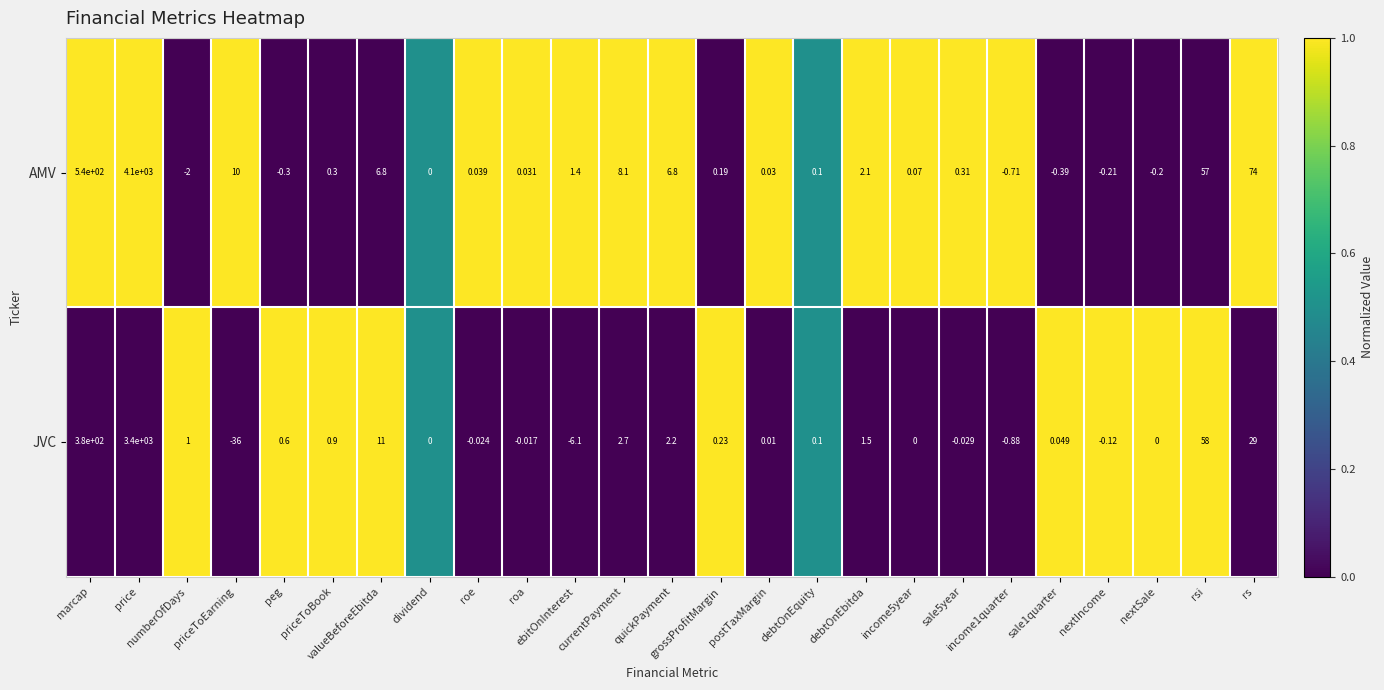

Count the number of categories in the chart.

25